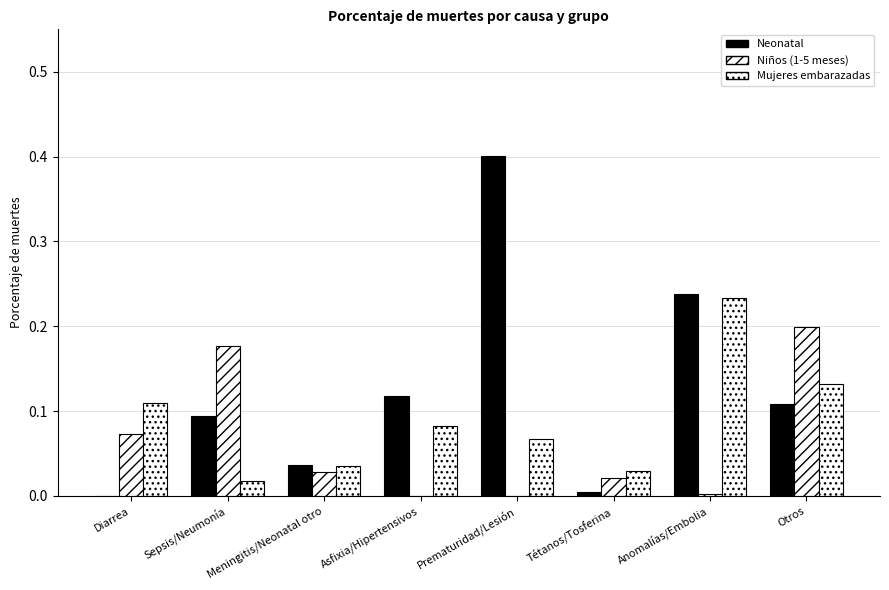

Between Diarrea and Anomalías/Embolia, which series saw the biggest shift?

Neonatal